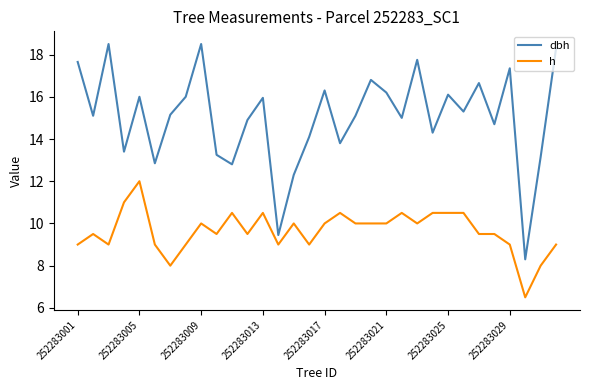

Which series has the largest total across all categories?

dbh